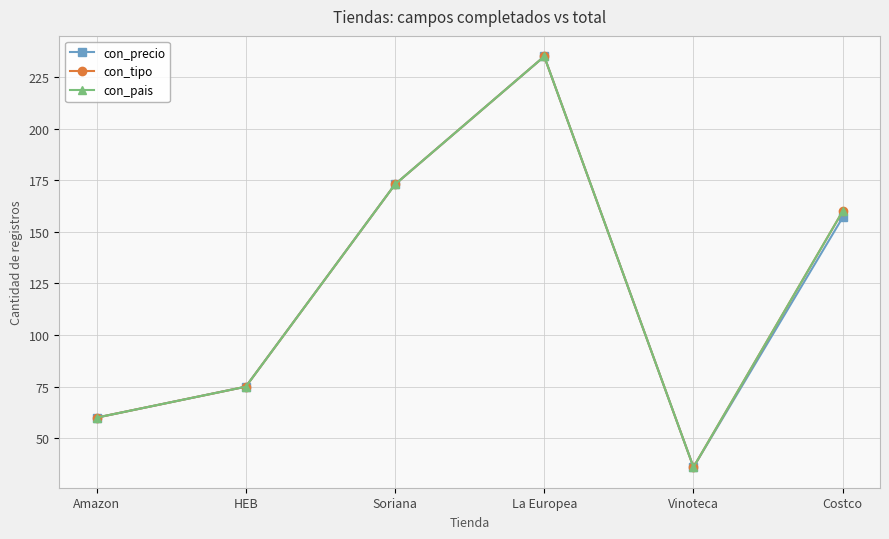

What is the label of the 5th point from the right?

HEB